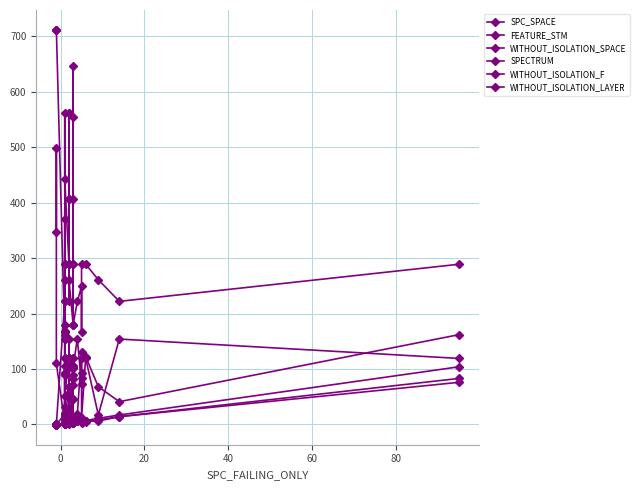

How many series are shown in this chart?

6